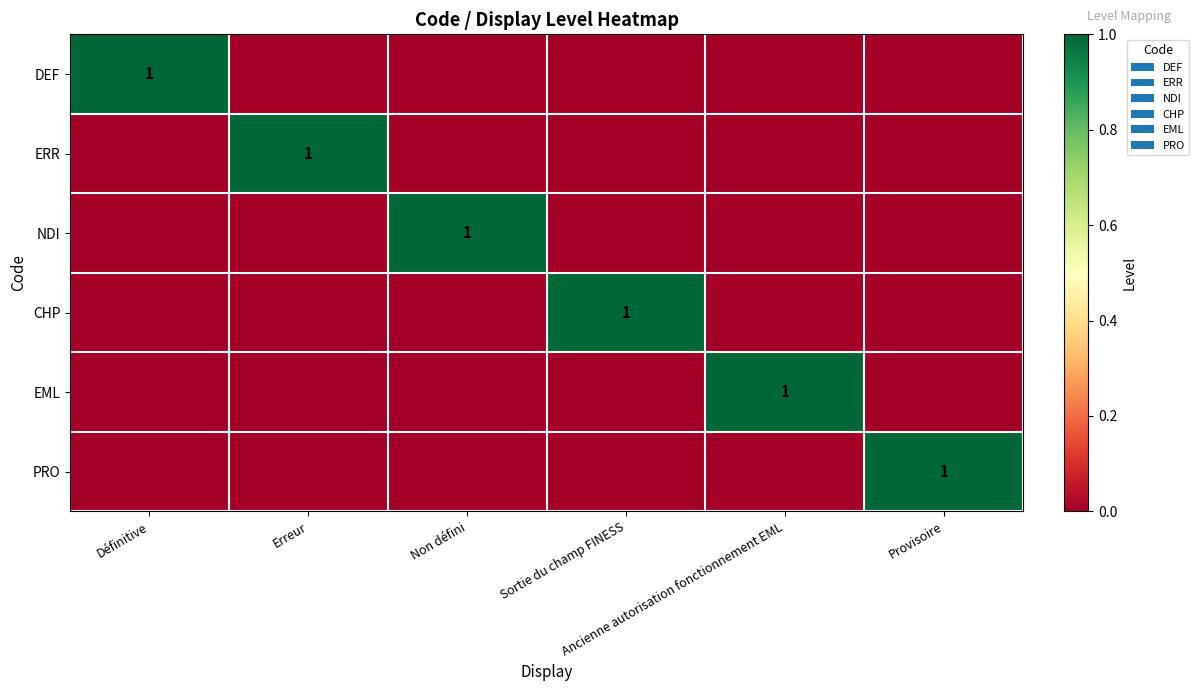

What is the difference between the highest and lowest values at Définitive?

1